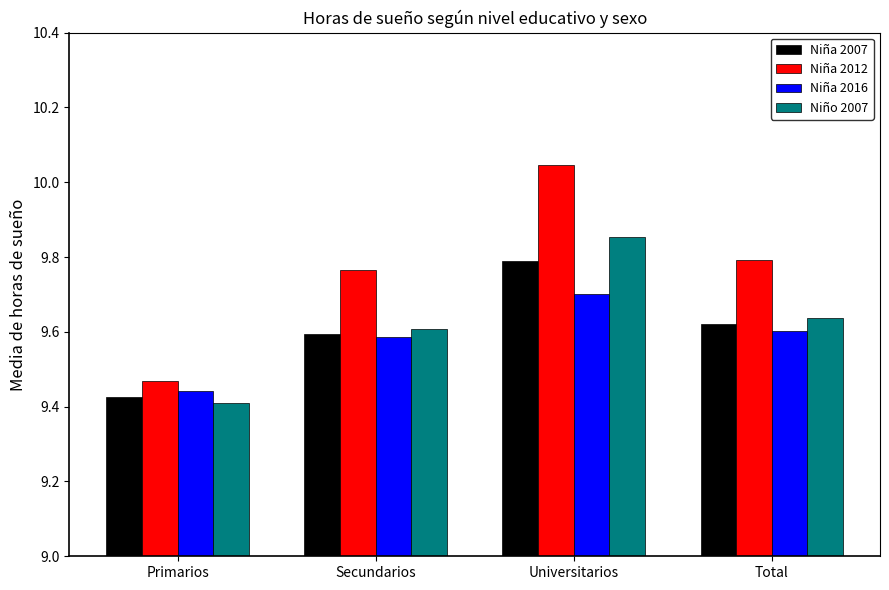

At how many categories does at least one series exceed 9?

4